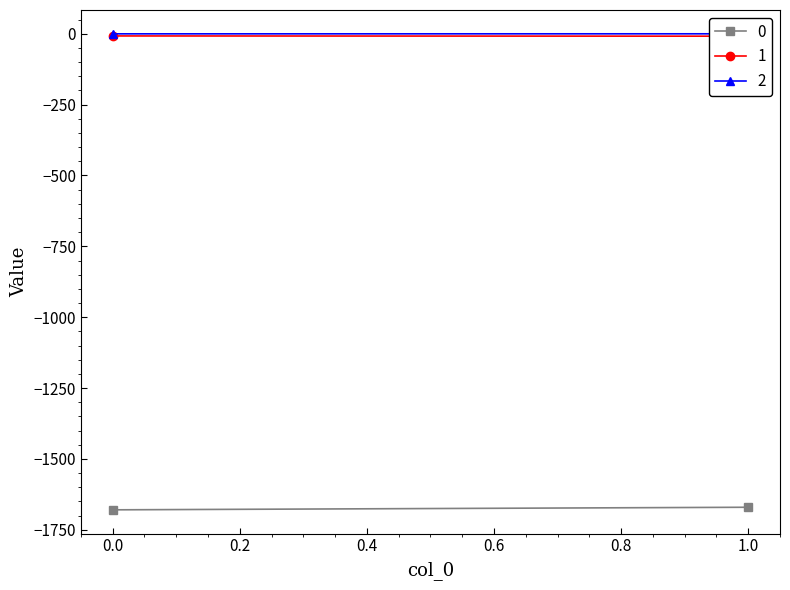

Does the chart have visible grid lines?

No